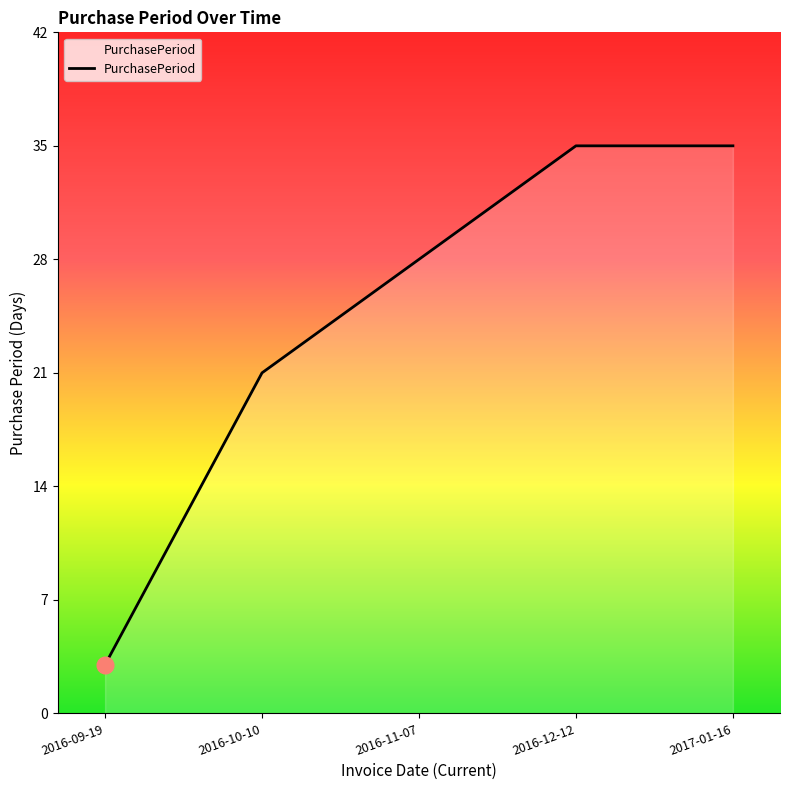

What is the greatest value displayed?

35